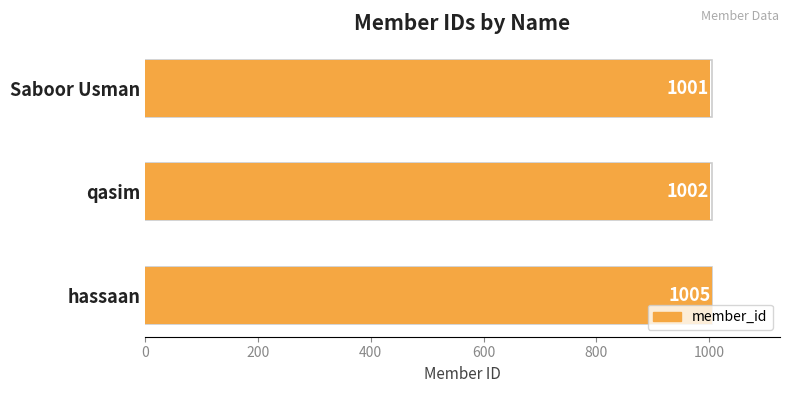

Count the number of data series in this chart.

1